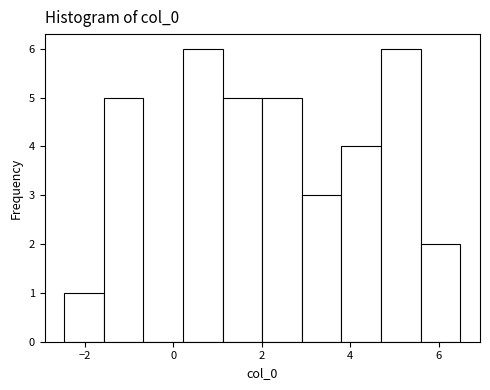

Reading left to right, list every bar in this chart as the range it spans on the x-axis followed by its height. Neither the bar edges nor the heights are printed on the chart, so give them approximately, as read against the axes.

-2.4 to -1.6: 1
-1.6 to -0.6: 5
-0.6 to 0.2: 0
0.2 to 1.2: 6
1.2 to 2.0: 5
2.0 to 3.0: 5
3.0 to 3.8: 3
3.8 to 4.6: 4
4.6 to 5.6: 6
5.6 to 6.4: 2